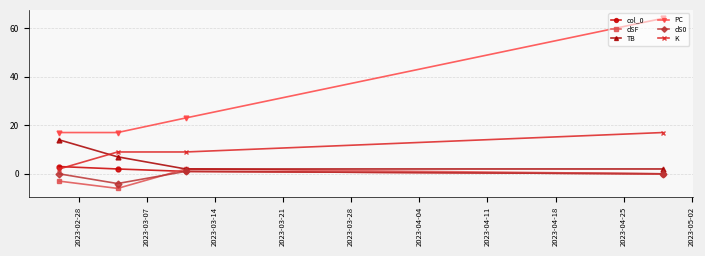

Does the chart display data point markers on the line(s)?

Yes